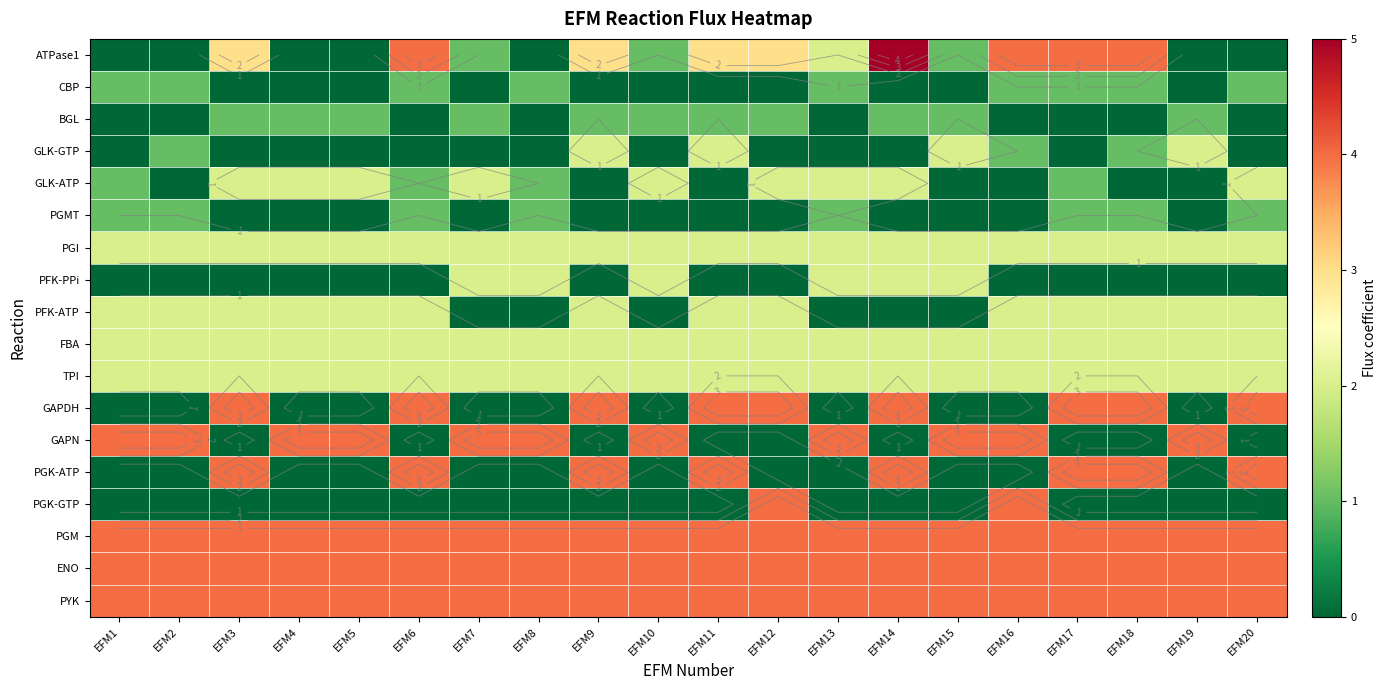

What is the spread (max minus min) of values at EFM3?

4